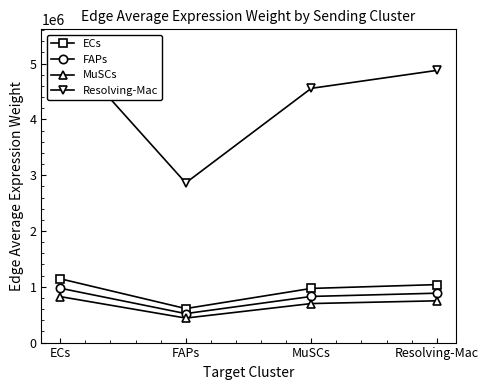

At which label is FAPs closest to 746697?

MuSCs